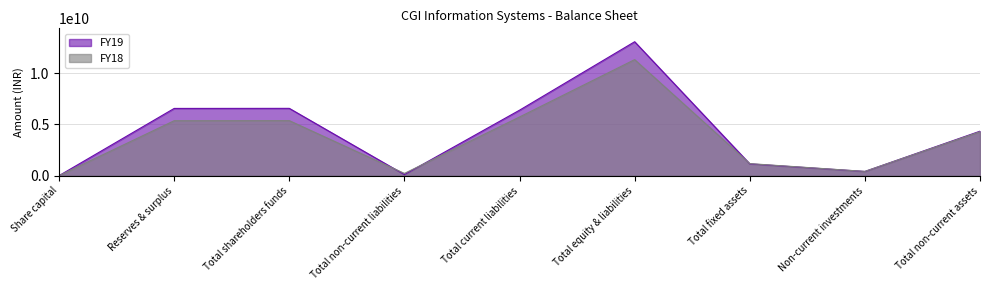

How many lines are shown in the chart?

2